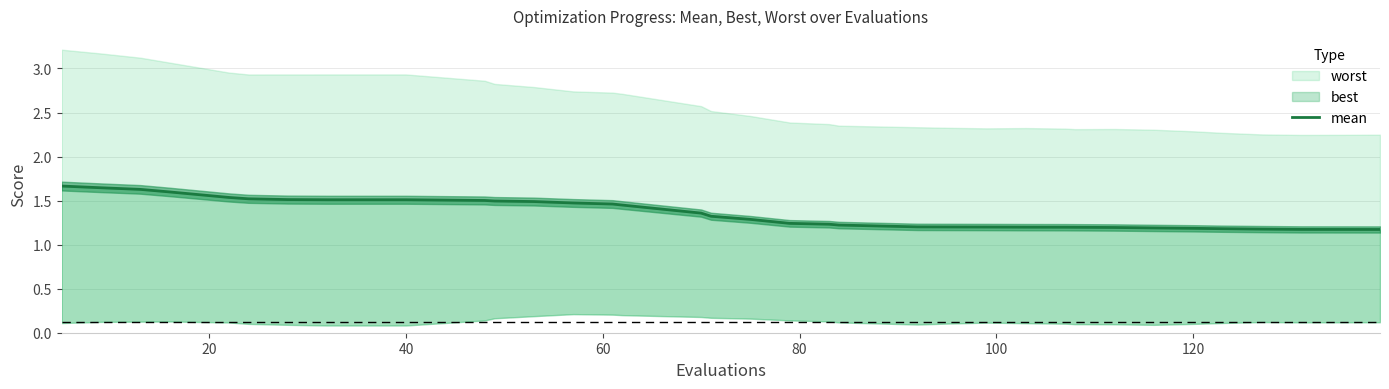

Between 35 and 14, which is larger?

14